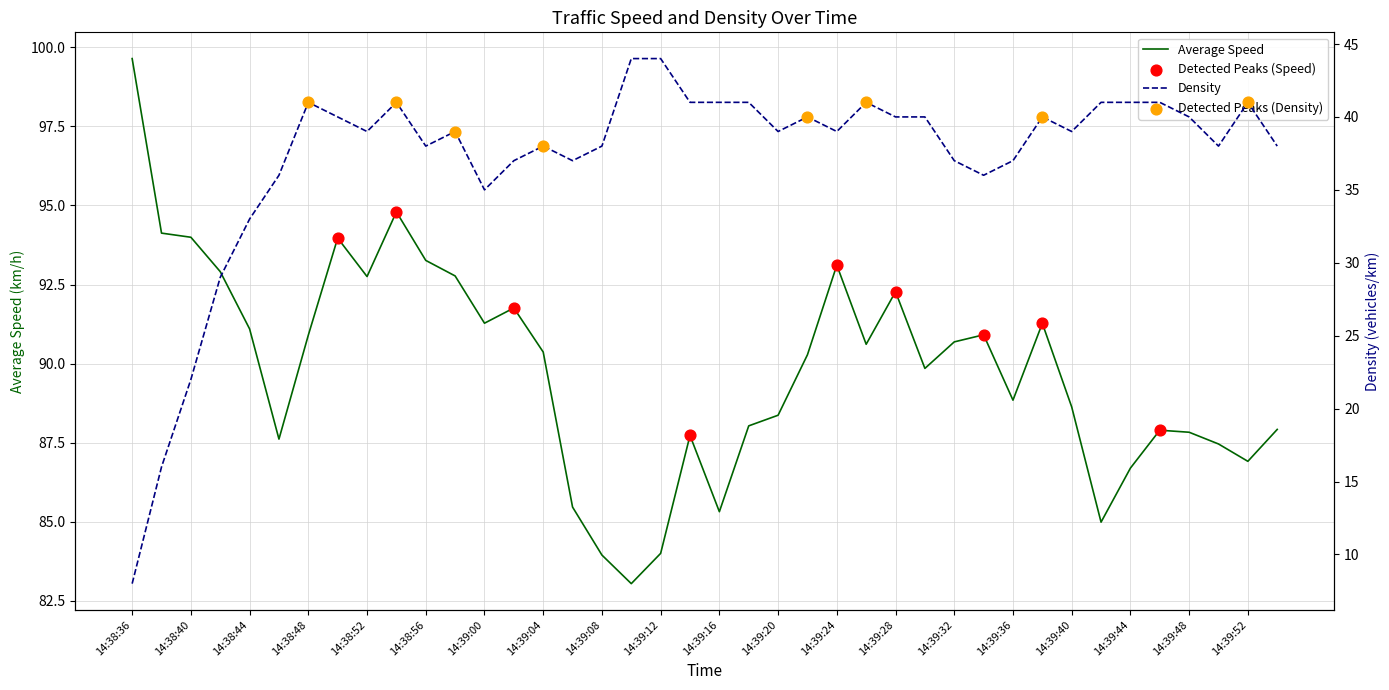

At which category is the sum across all series the highest?

14:38:54